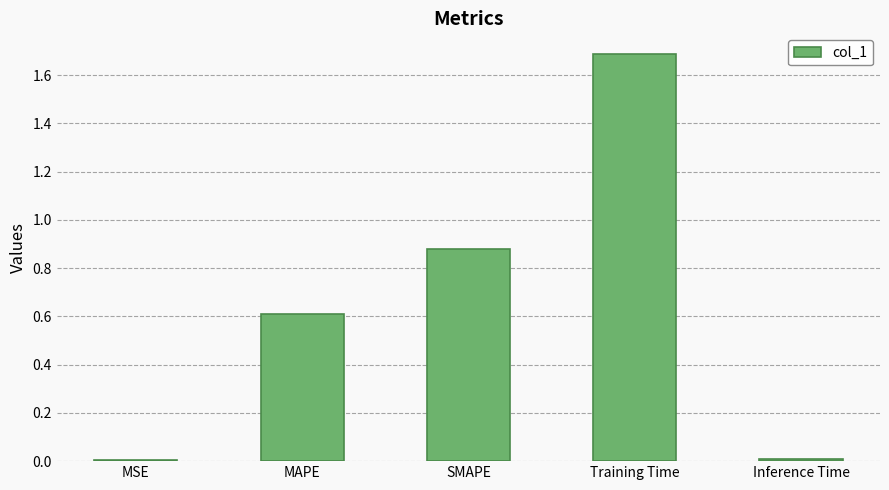

Between MSE and MAPE, which is larger?

MAPE